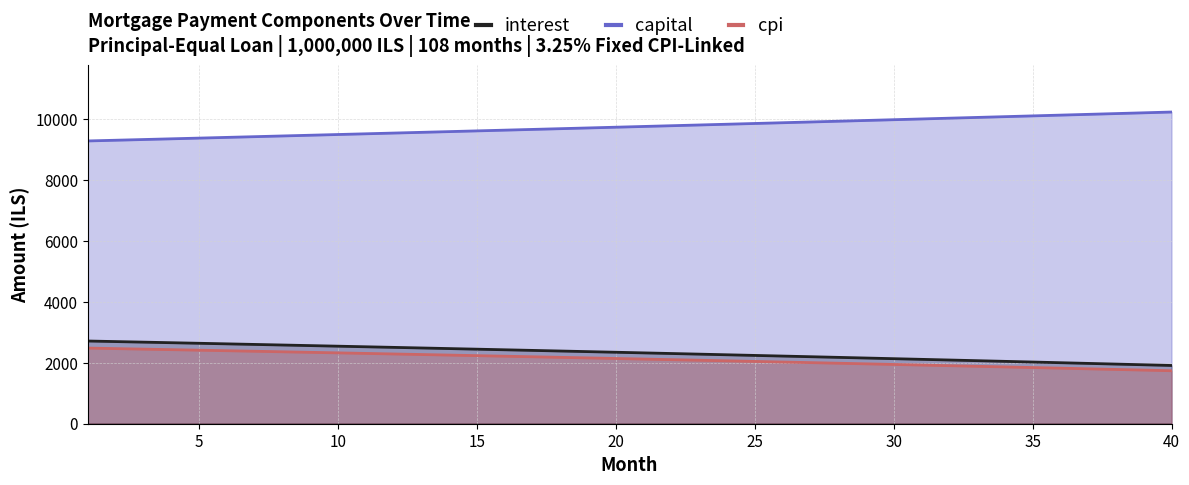

True or false: capital and interest intersect in this chart.

False